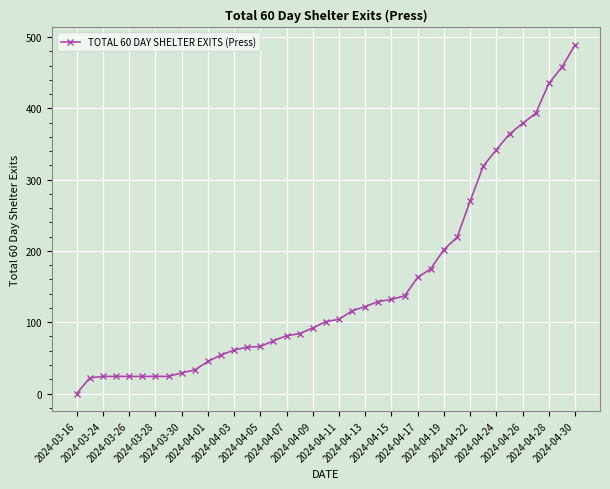

What is the value of the 12th point from the left?

54